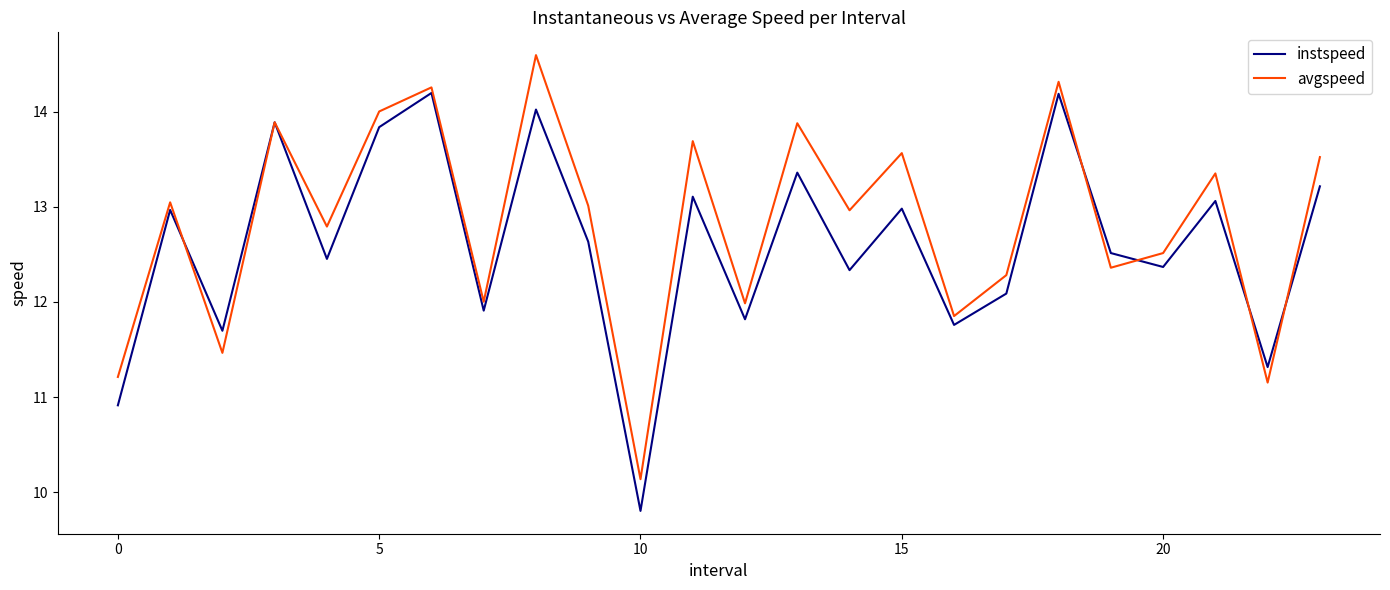

What is the highest value of the avgspeed series?

14.6